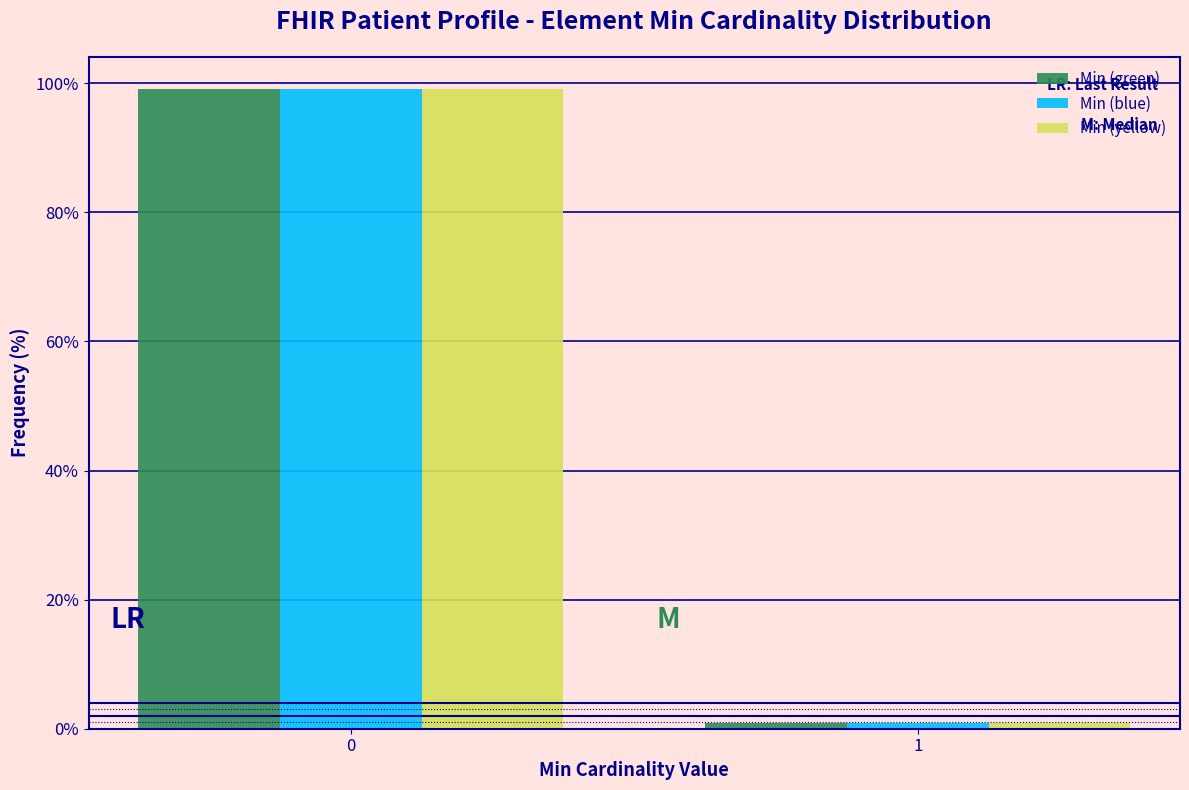

Reading left to right, what are all the values shown in this chart?

Min (green): 0=99.1	1=0.9
Min (blue): 0=99.1	1=0.9
Min (yellow): 0=99.1	1=0.9